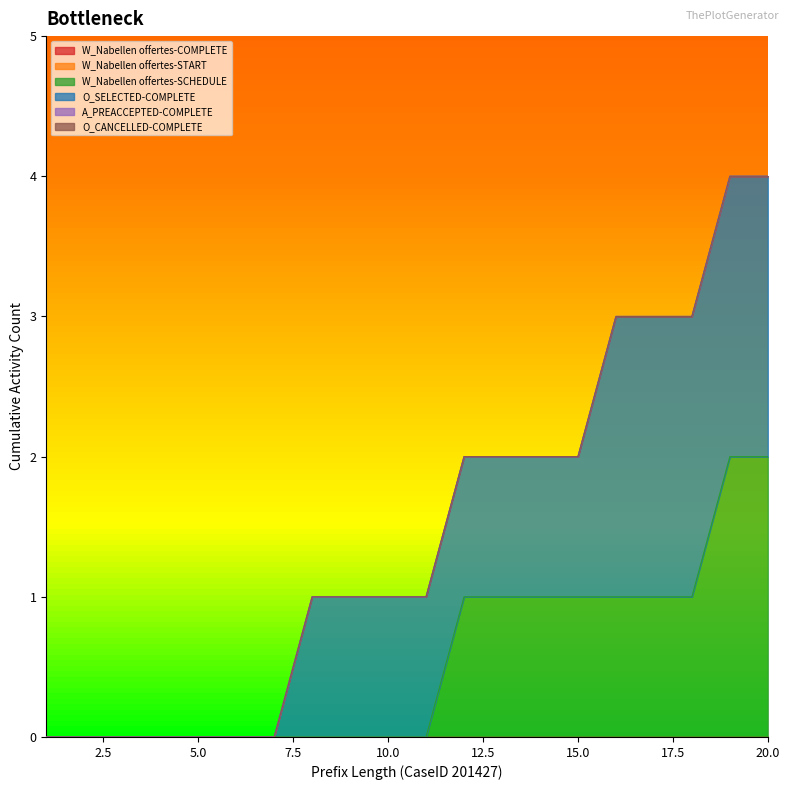

The W_Nabellen offertes-SCHEDULE series shows 0 at 6. True or false?

True